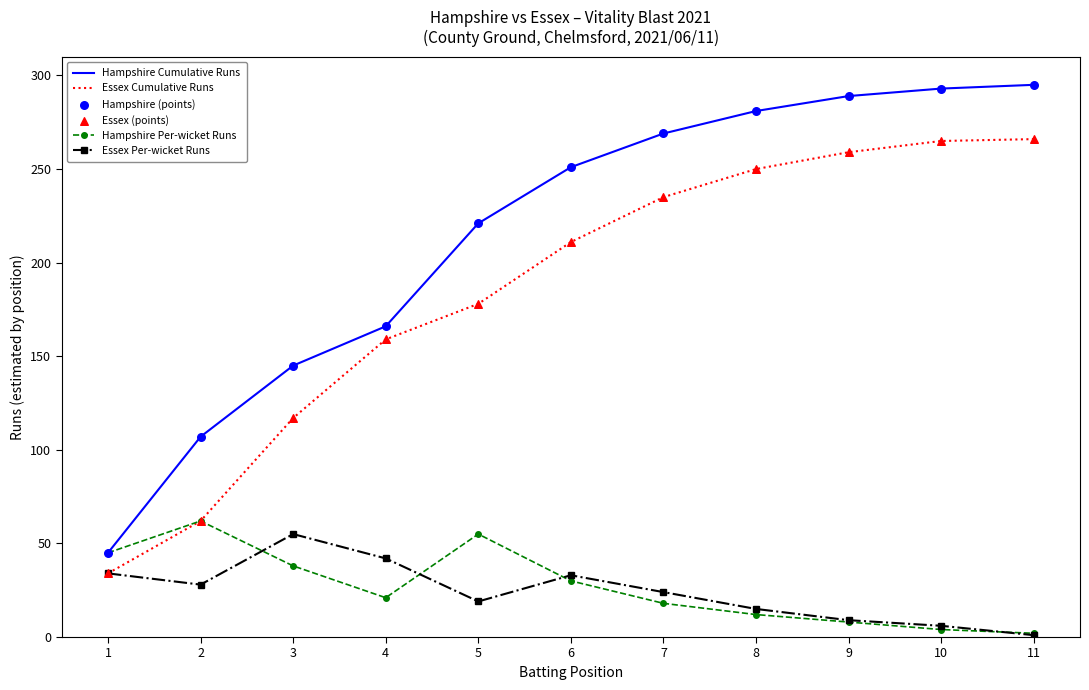

Which series changed the most between 3 and 5?

Hampshire Cumulative Runs